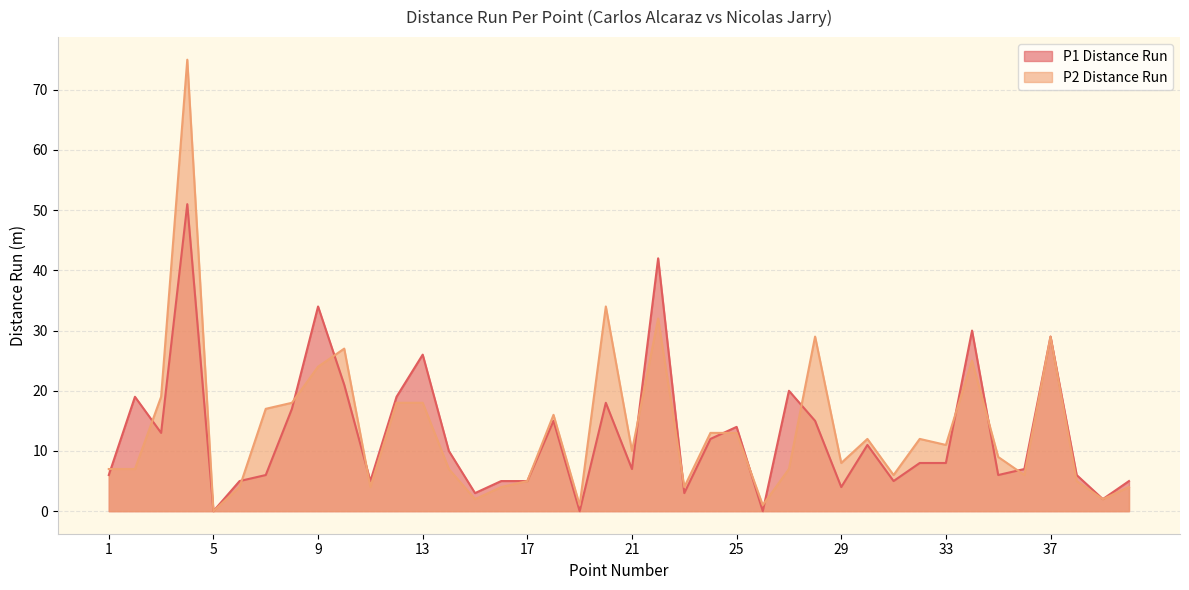

True or false: P2 Distance Run has more than 2 interior local peaks.

True